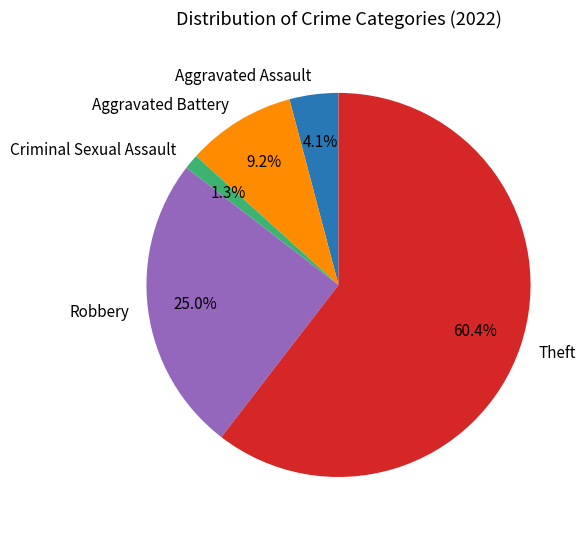

How much of the chart is everything except Theft?

39.6%